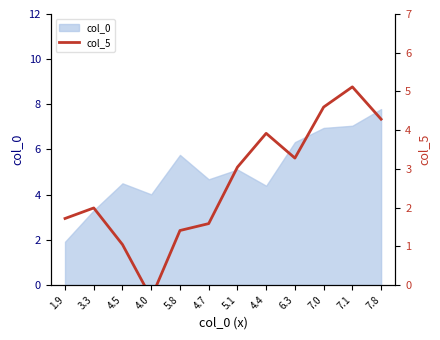

Which label corresponds to the smallest value in the chart?

4.0